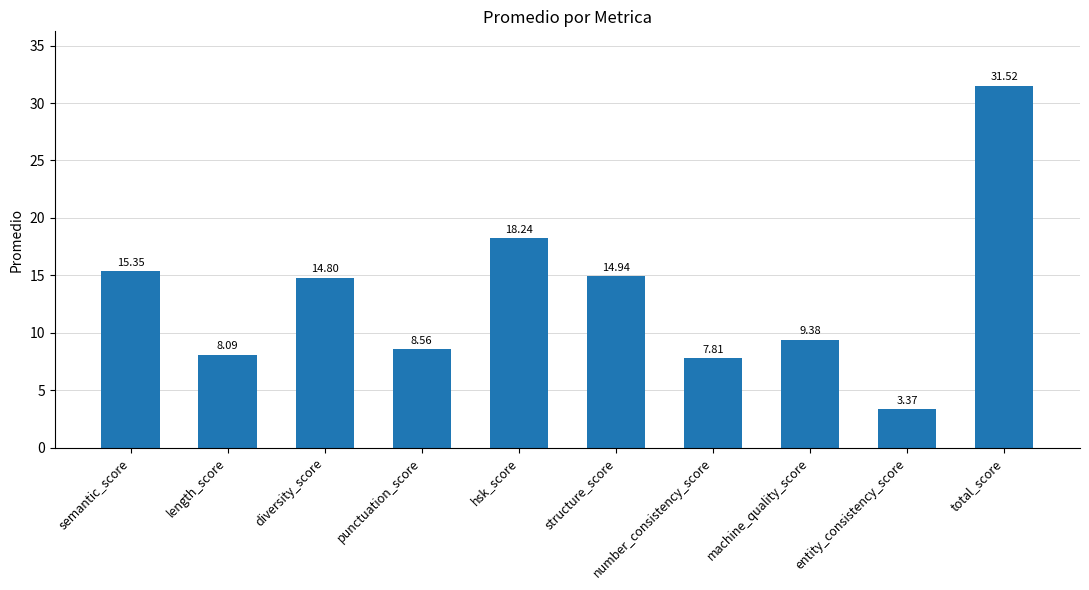

What position from the left is hsk_score?

5